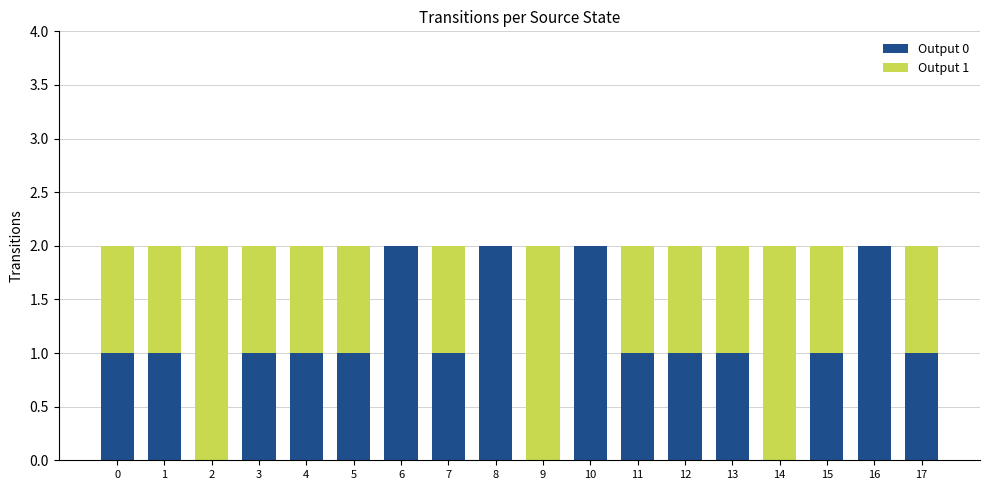

The Output 0 series shows 3 at 10. True or false?

False